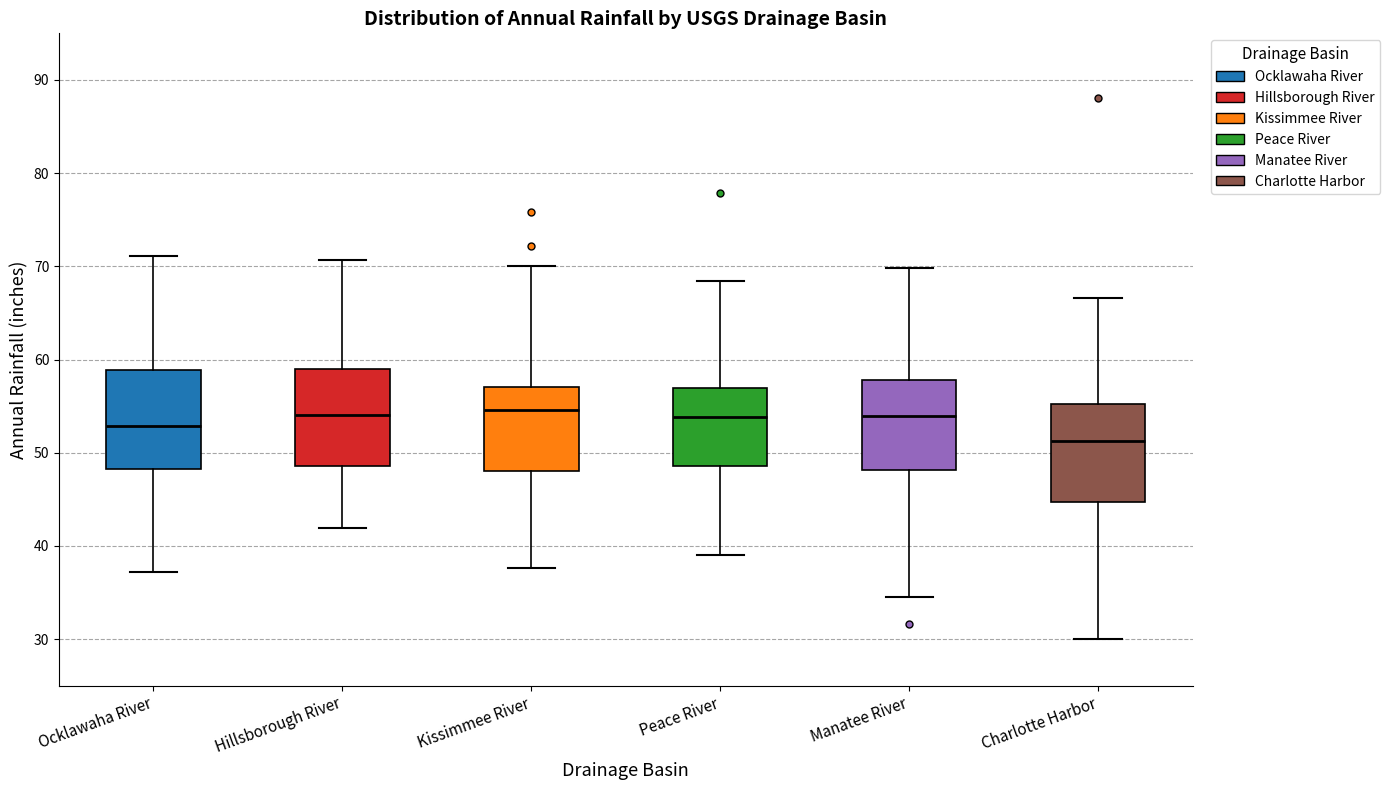

Which box has the lowest median line?

Charlotte Harbor